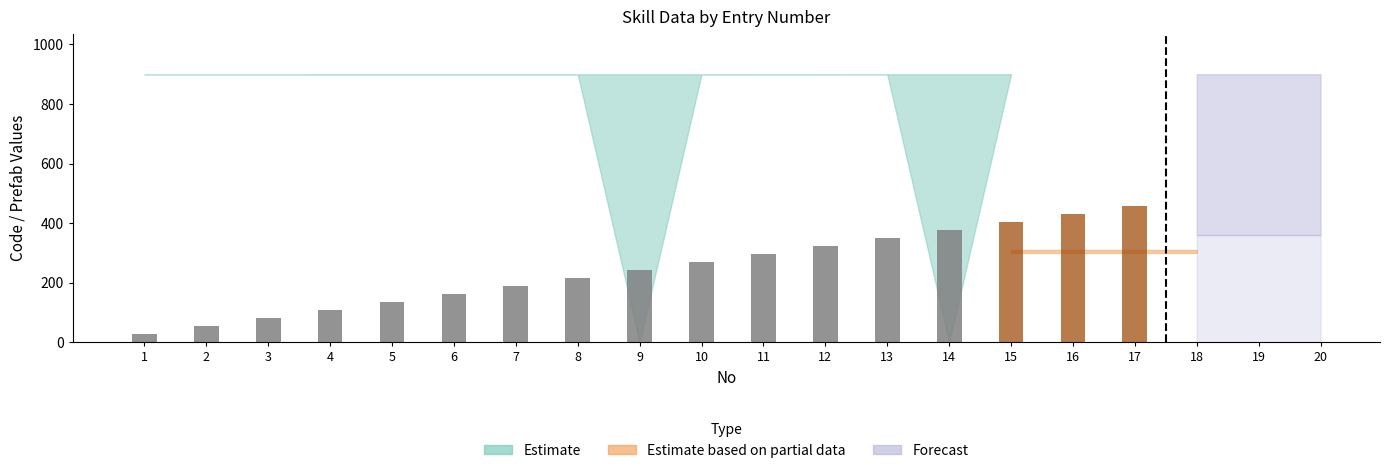

At which category does the chart reach its peak across all series?

14